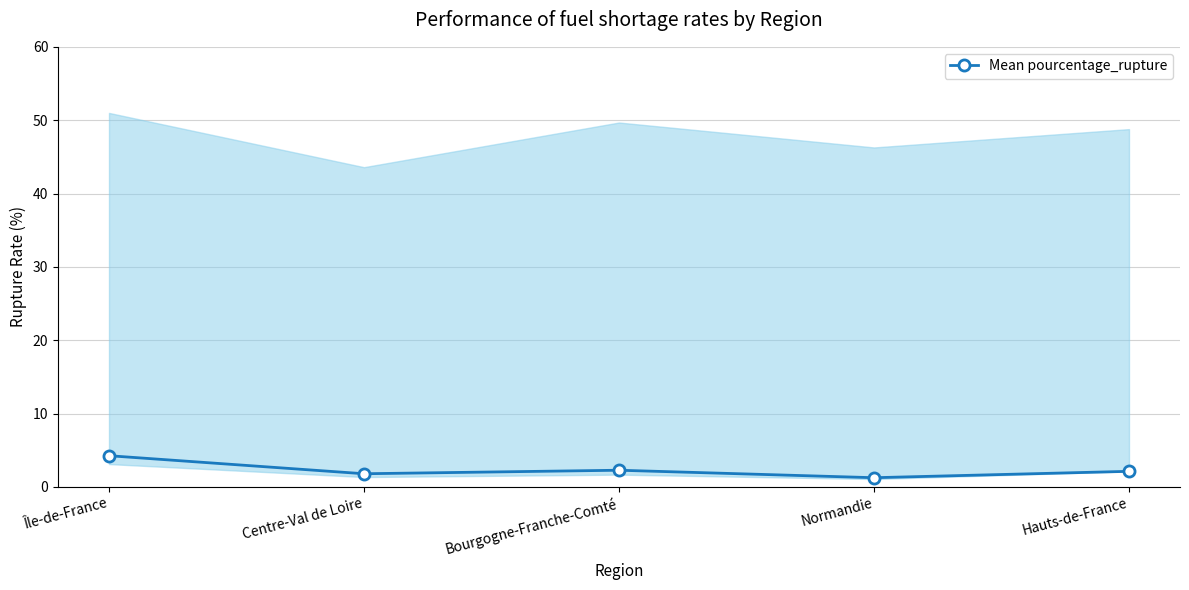

The chart shows a value of 1.9 at Normandie. True or false?

False